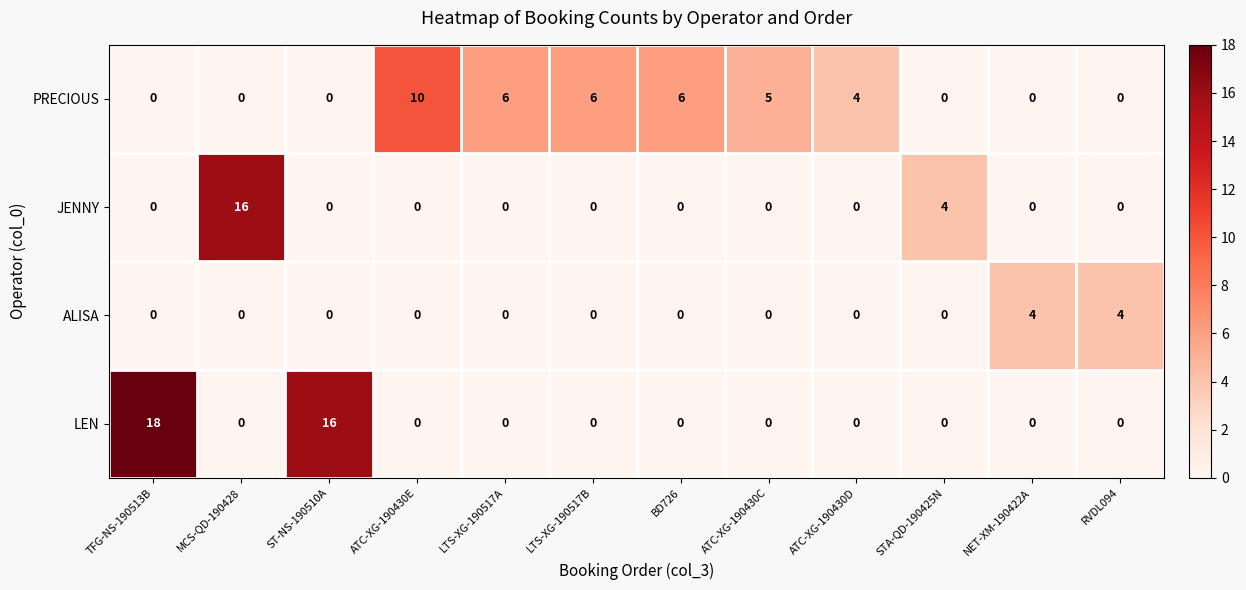

At how many categories does at least one series exceed 2?

12